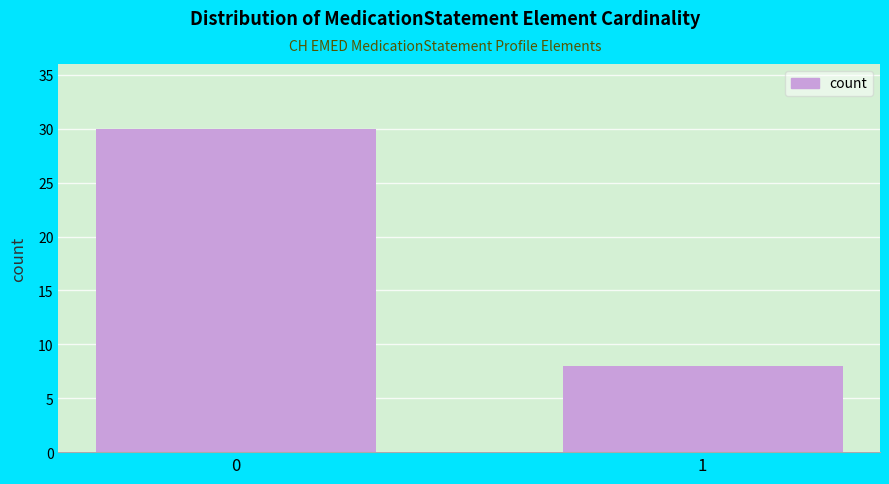

Reading left to right, transcribe all the data shown in this chart.

30	8